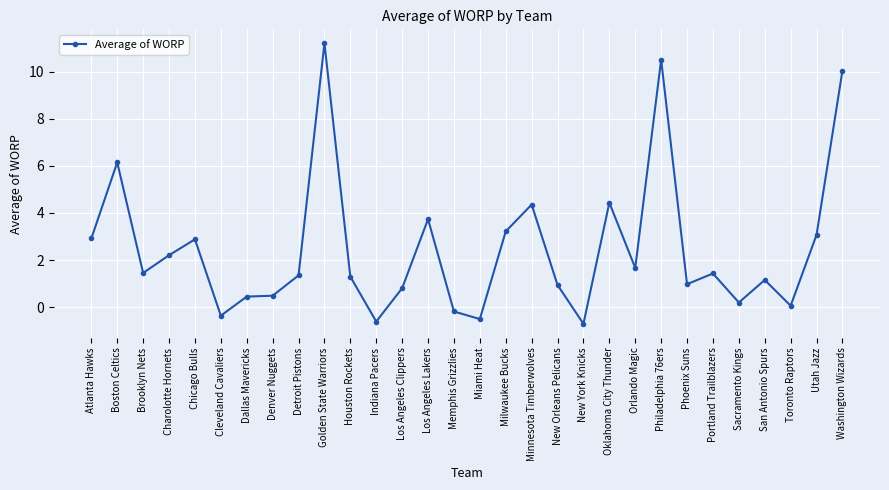

Where is the first local minimum?

Brooklyn Nets